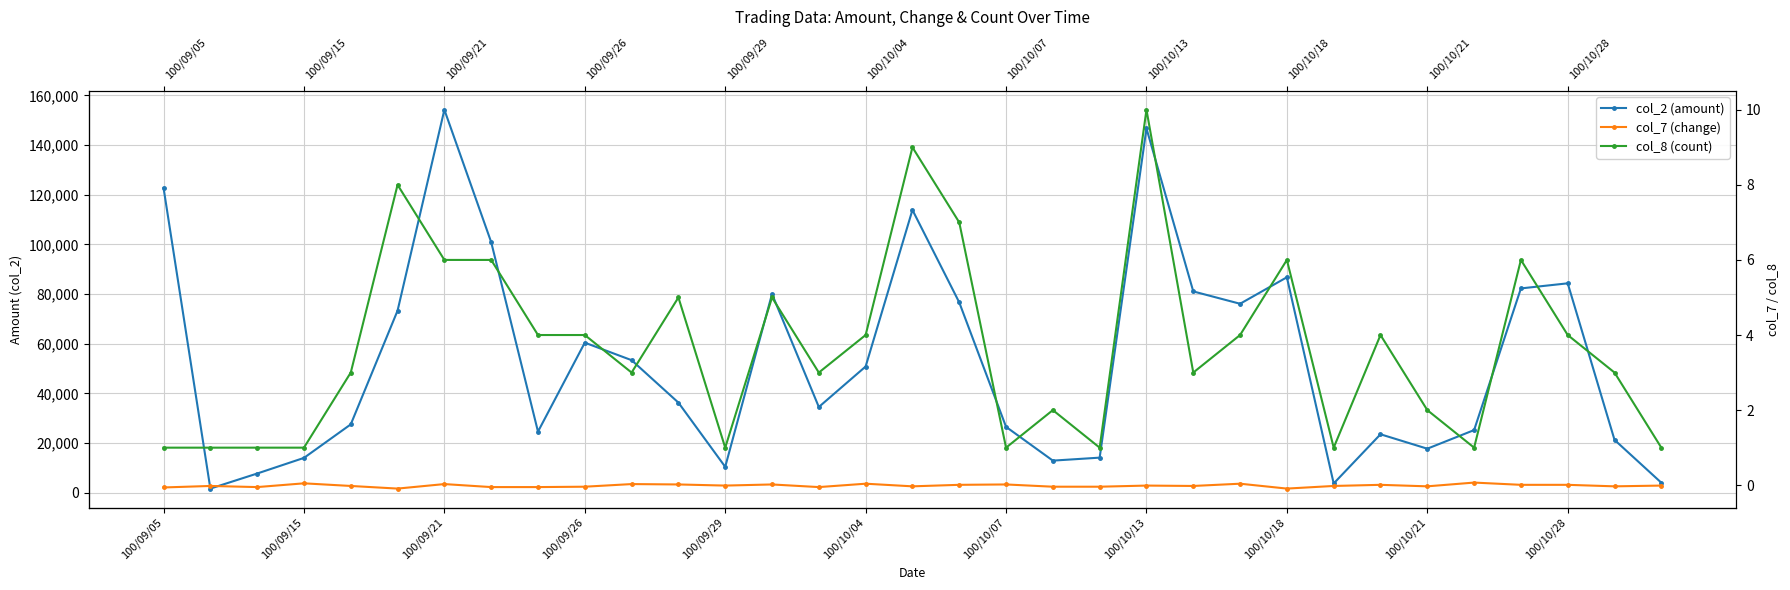

True or false: col_2 (amount) and col_8 (count) cross at least once.

False